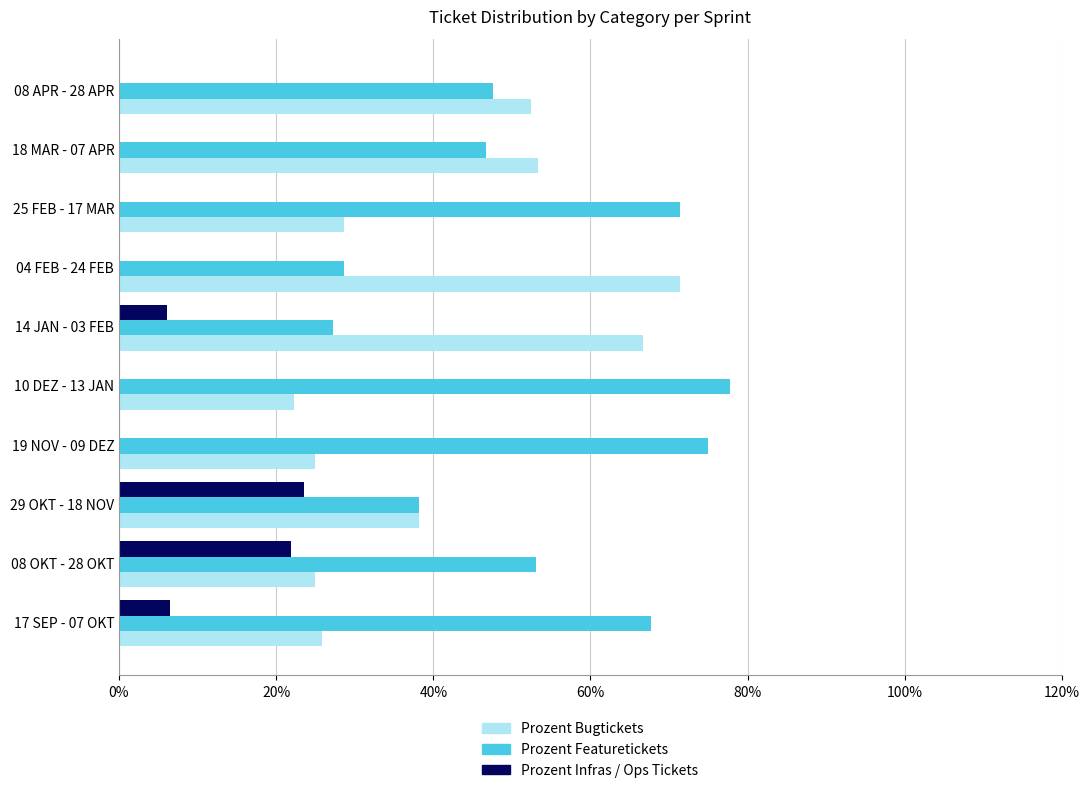

The value of Prozent Infras / Ops Tickets at 04 FEB - 24 FEB is -8.5. True or false?

False